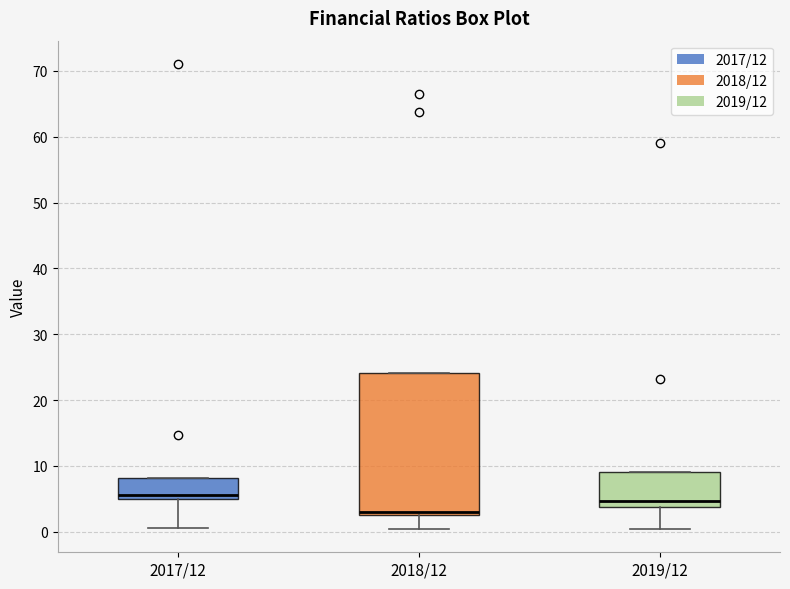

Reading left to right, read every box against the y-axis: the position of its median line, the range the box covers, and the ends of its whiskers. The values are not printed on the chart, so give them approximately, as read against the axis.

2017/12: median 6, box 5 to 8, whiskers 0 to 8
2018/12: median 3 (just above the box's lower edge), box 3 to 24, whiskers 0 to 24
2019/12: median 5, box 4 to 9, whiskers 0 to 9